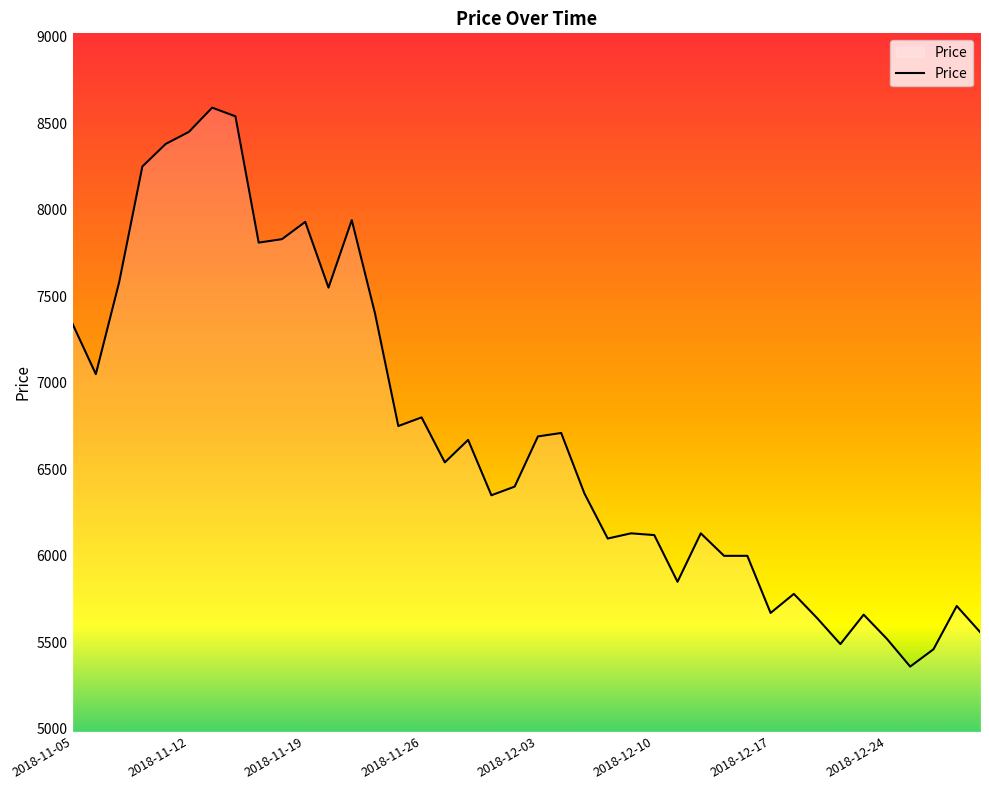

How many lines are shown in the chart?

1